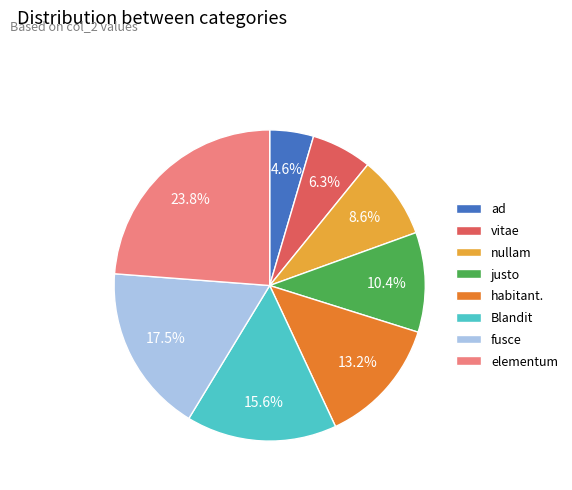

Which category has the biggest portion of the pie?

elementum